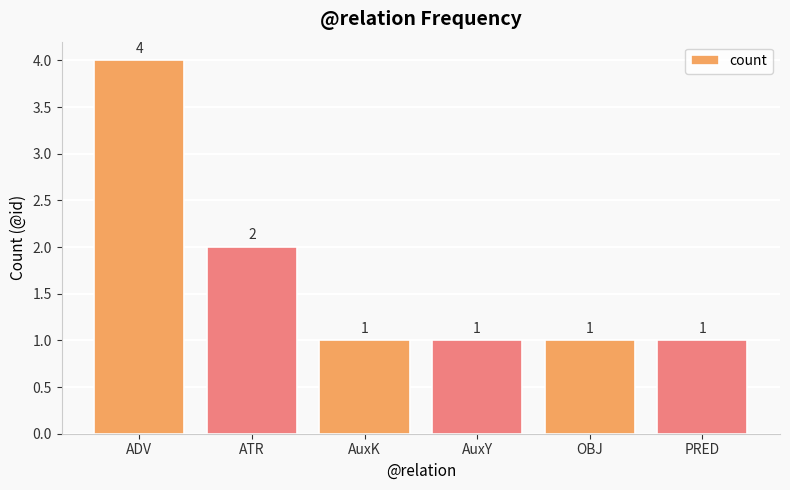

Reading left to right, what are all the values shown in this chart?

4	2	1	1	1	1